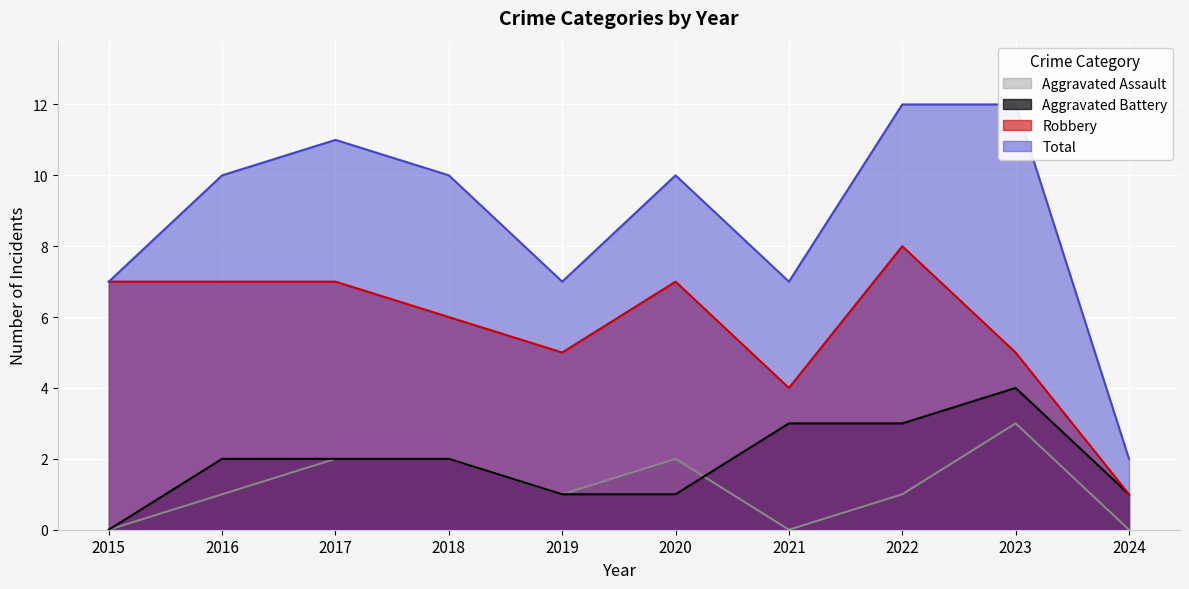

True or false: Aggravated Battery and Robbery cross at least once.

False